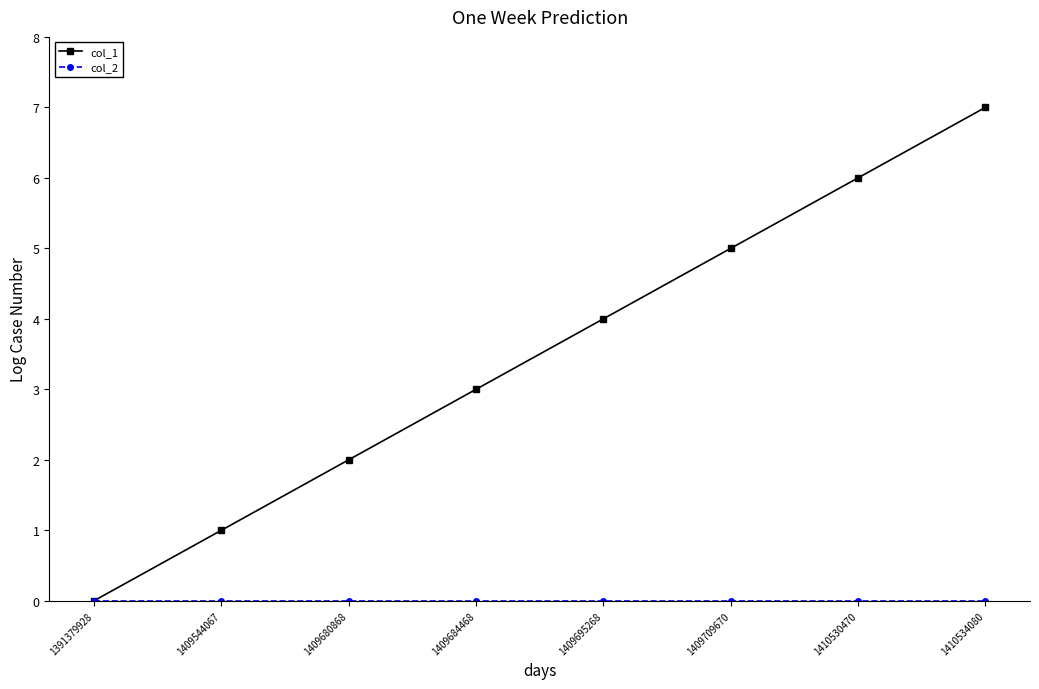

At which category is the sum across all series the highest?

1410534080